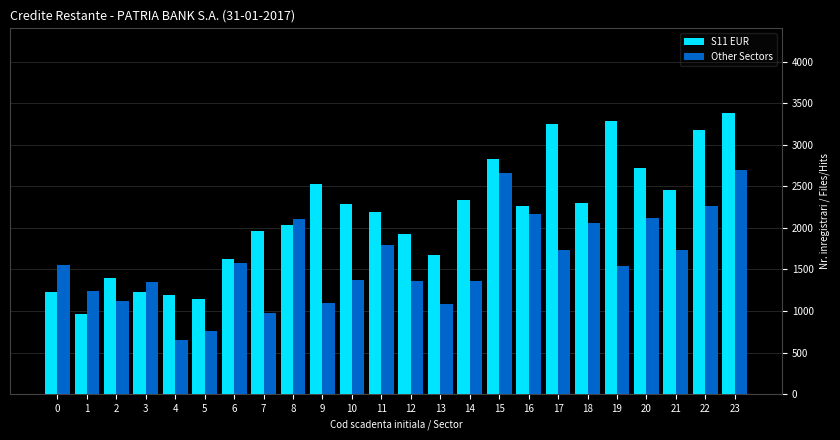

Rank the series by their maximum value, from highest to lowest.

S11 EUR, Other Sectors